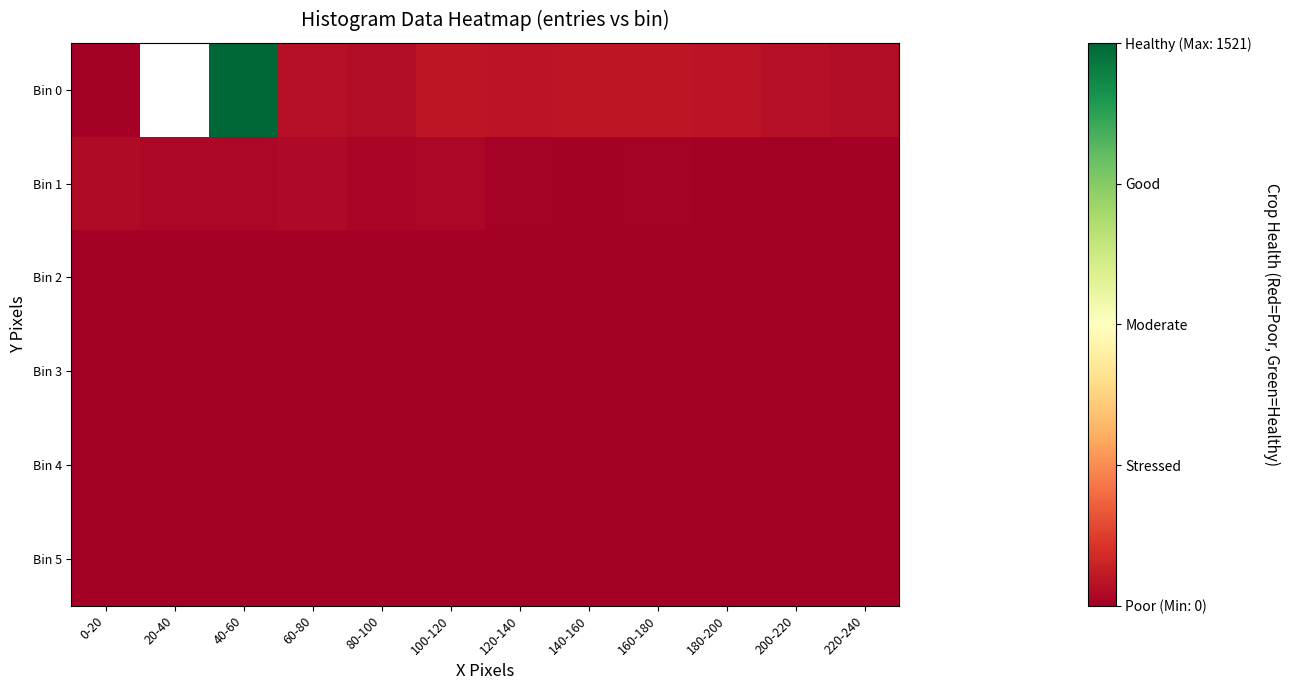

What is the difference between the highest and lowest values at 40-60?

1521.0